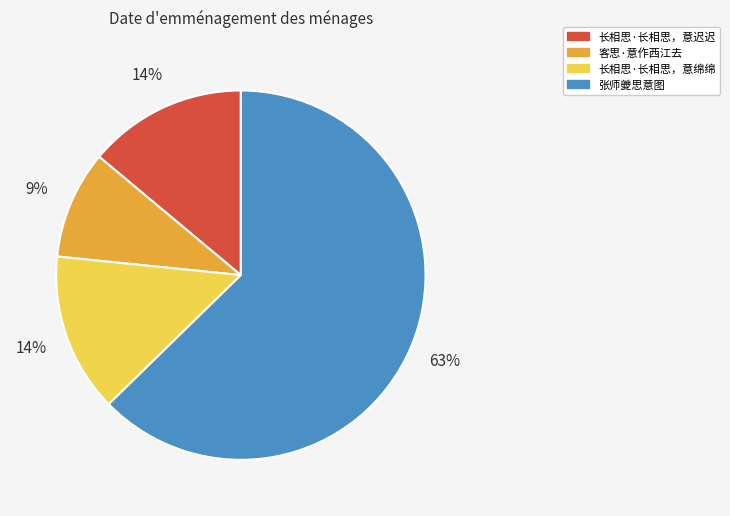

Count the number of slices in the pie.

4